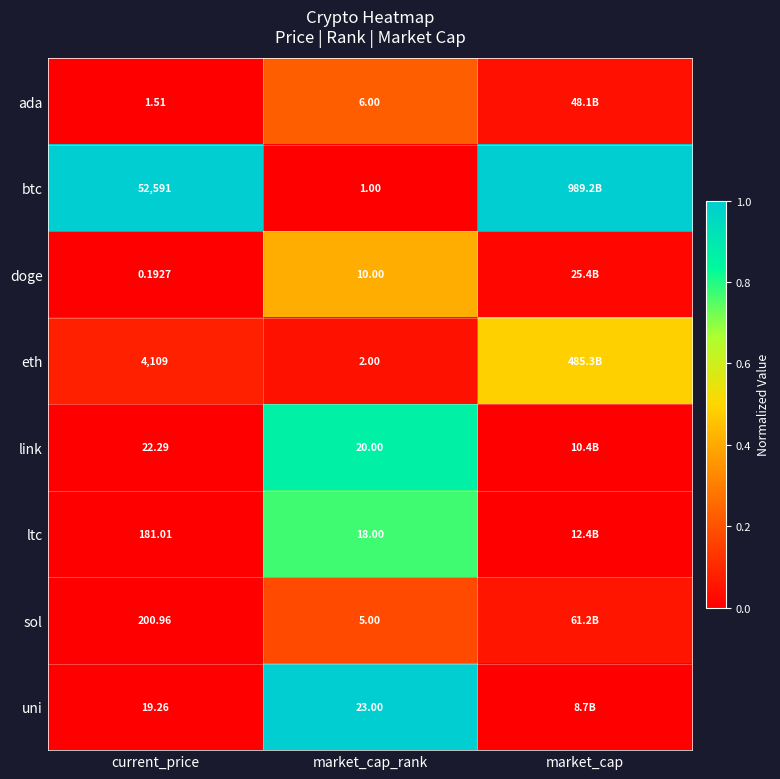

True or false: ada has a value of 0.1 at market_cap_rank.

False